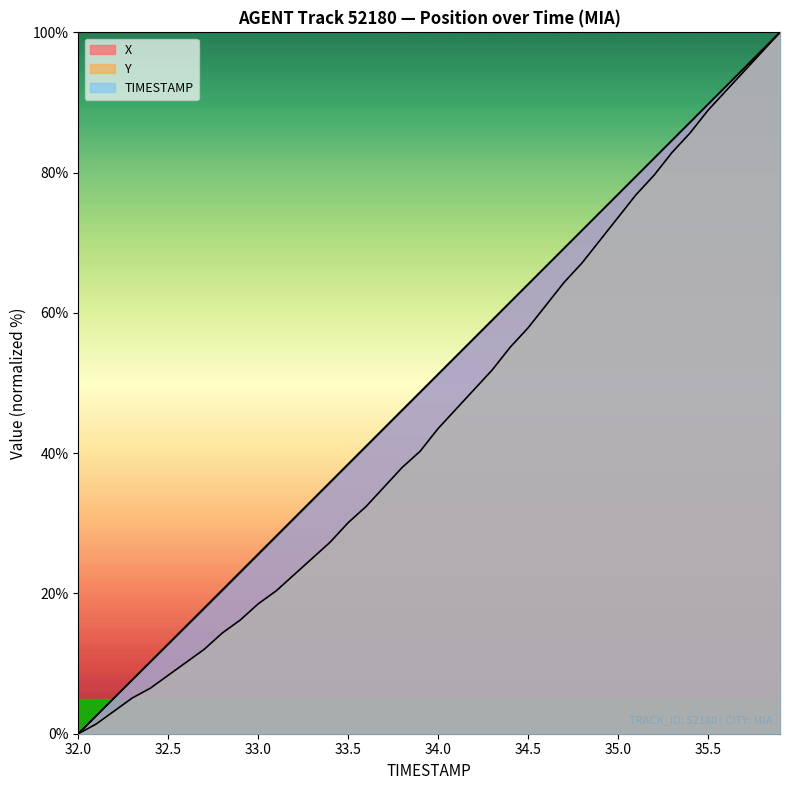

What is the difference between the second highest and minimum values in the Y series?

97.2